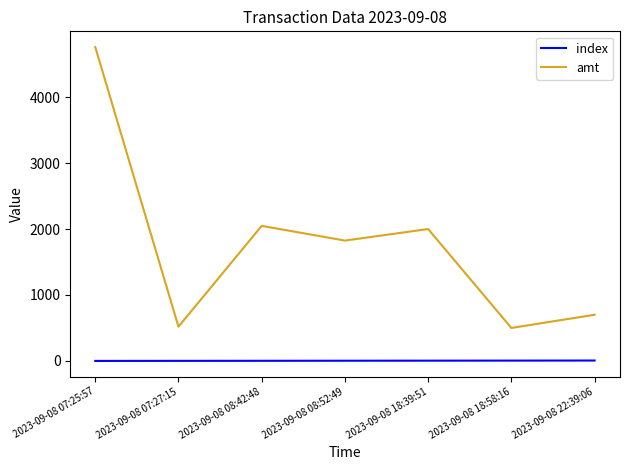

True or false: amt and index intersect in this chart.

False